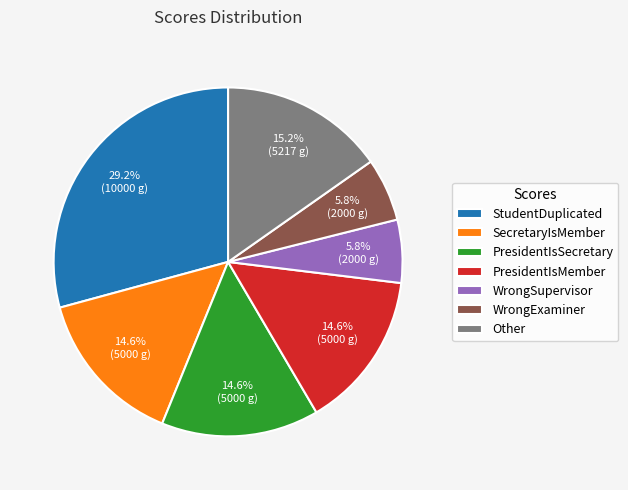

What is the ratio of the value at StudentDuplicated to the value at PresidentIsMember?

2.0